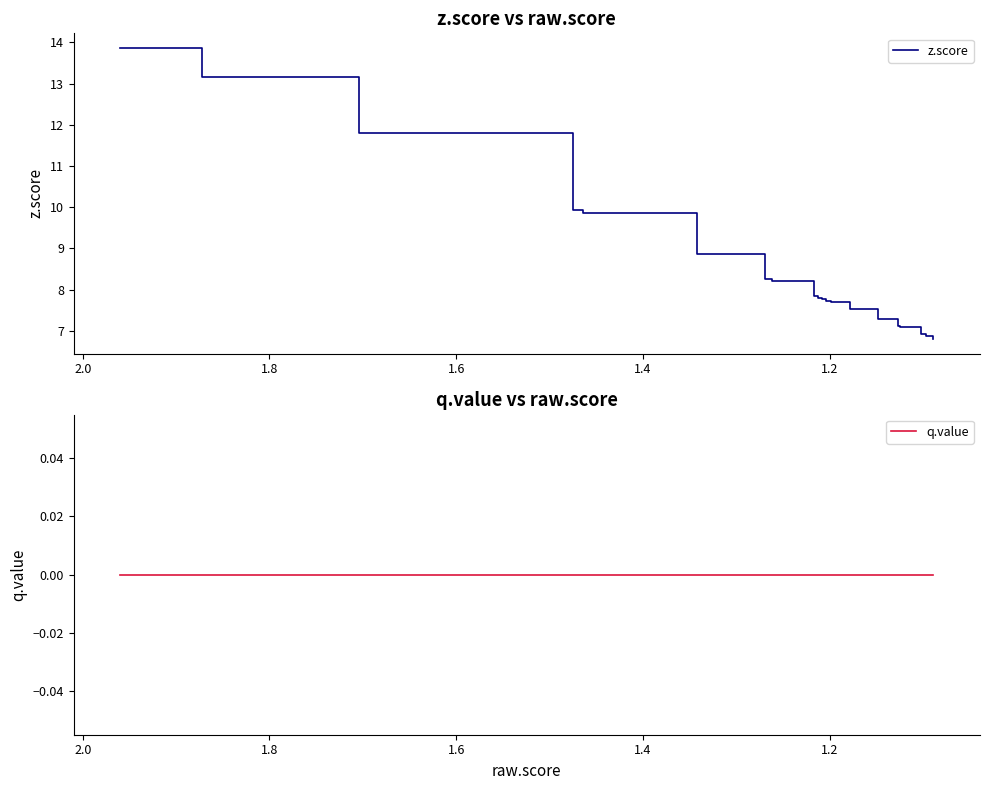

True or false: q.value and z.score intersect in this chart.

False